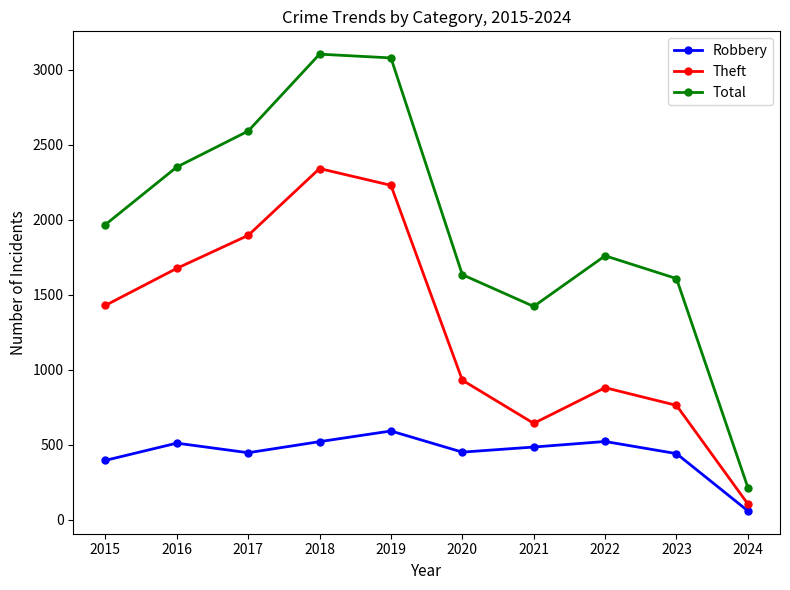

What is the value of the Robbery point at the 8th from the left?

521